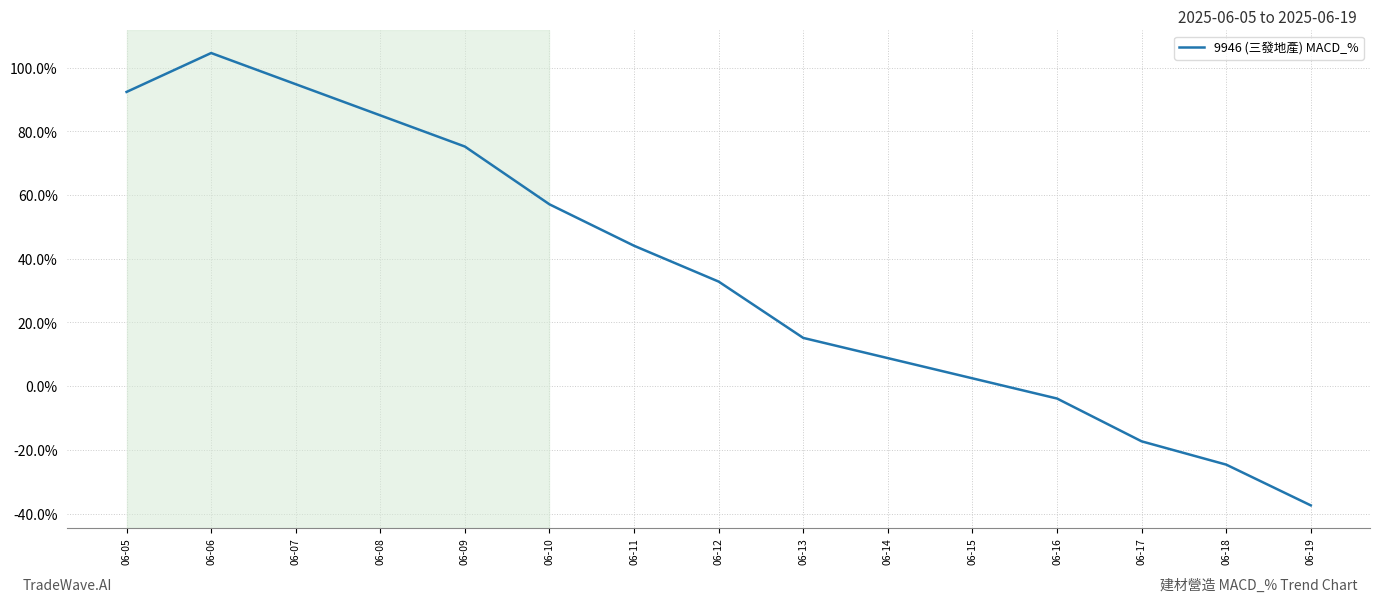

Which category has the highest value across all series?

06-06